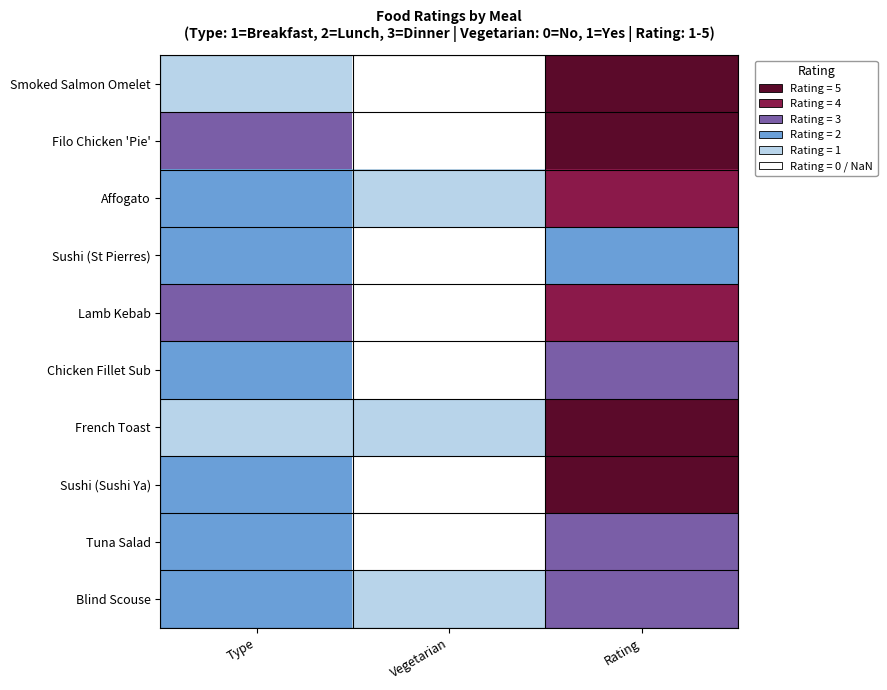

At how many categories does at least one series exceed 3?

1